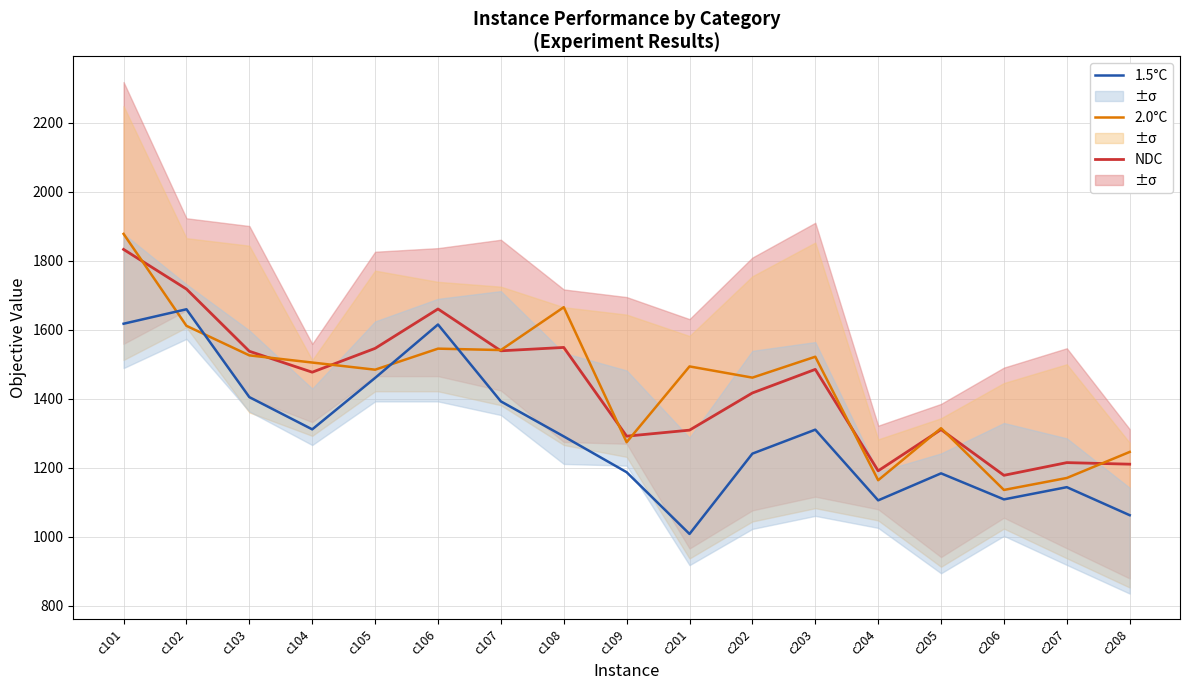

Is it true that 1.5°C equals 814.6 at c203?

False